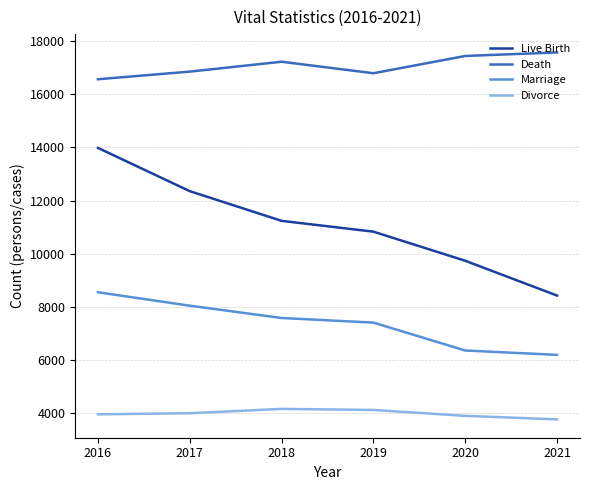

How many interior local peaks does the Death series have?

1